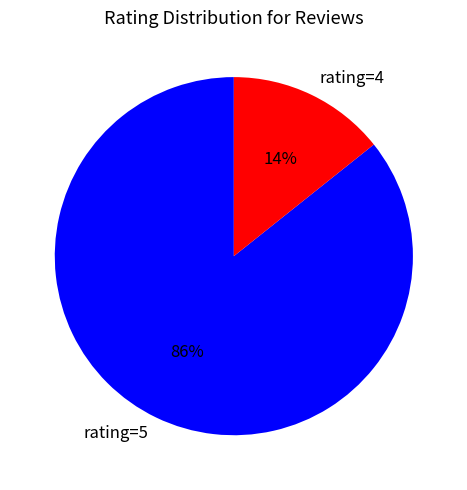

To the nearest percent, what percentage of the pie is rating=4?

14%